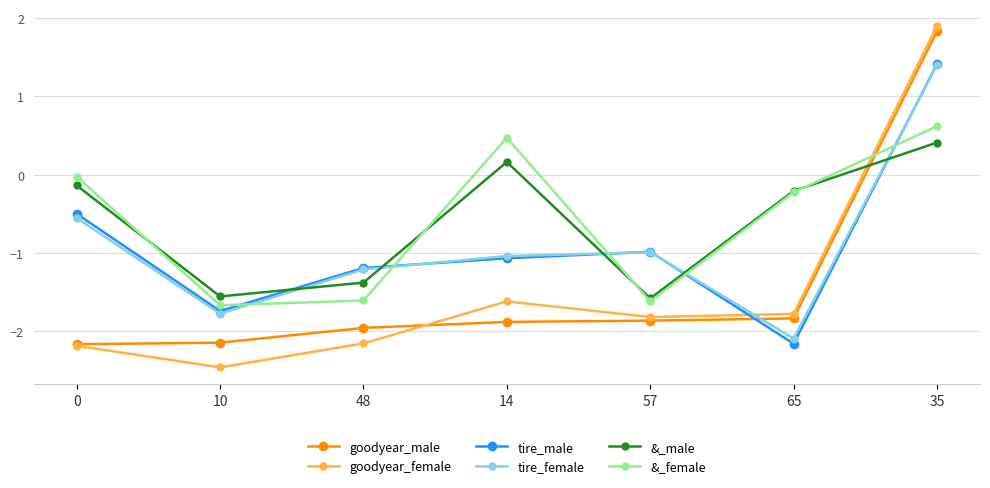

What is the difference between the second highest and minimum values in the goodyear_female series?

0.8